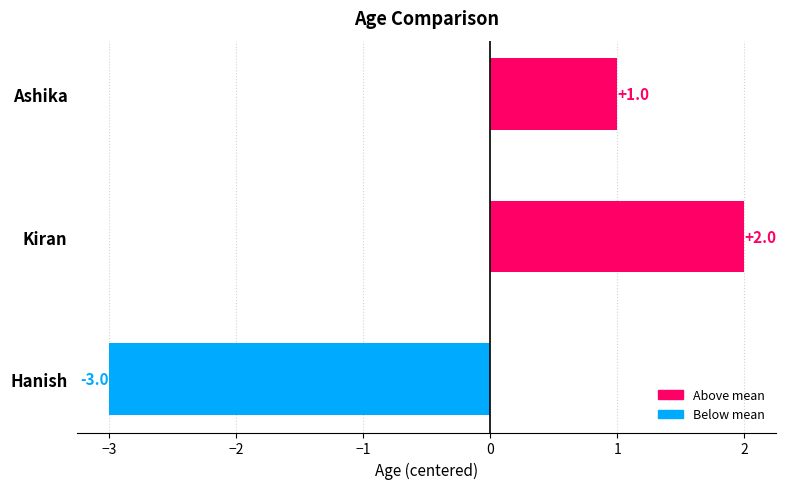

What is the maximum value shown in the chart?

2